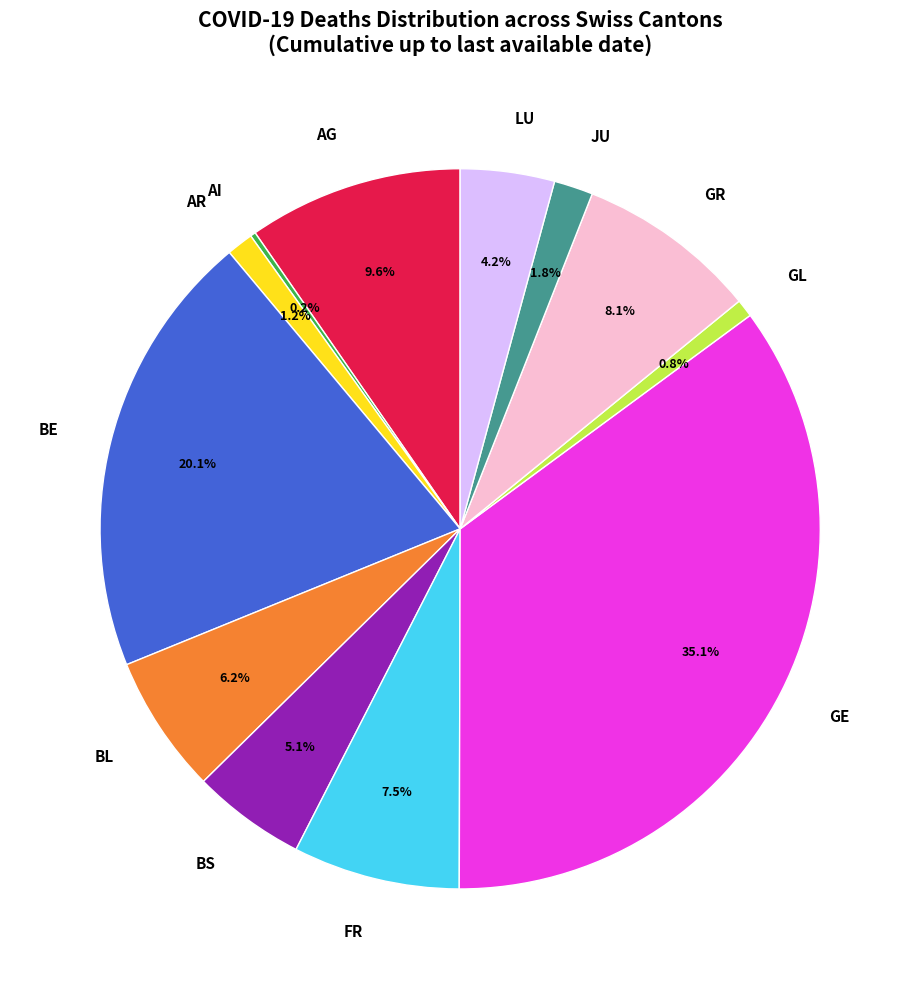

Is there a majority slice in this chart?

No